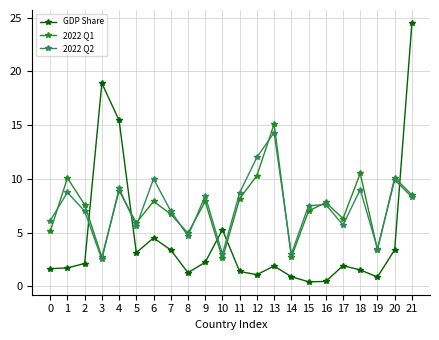

How many times do GDP Share and 2022 Q2 cross each other?

5